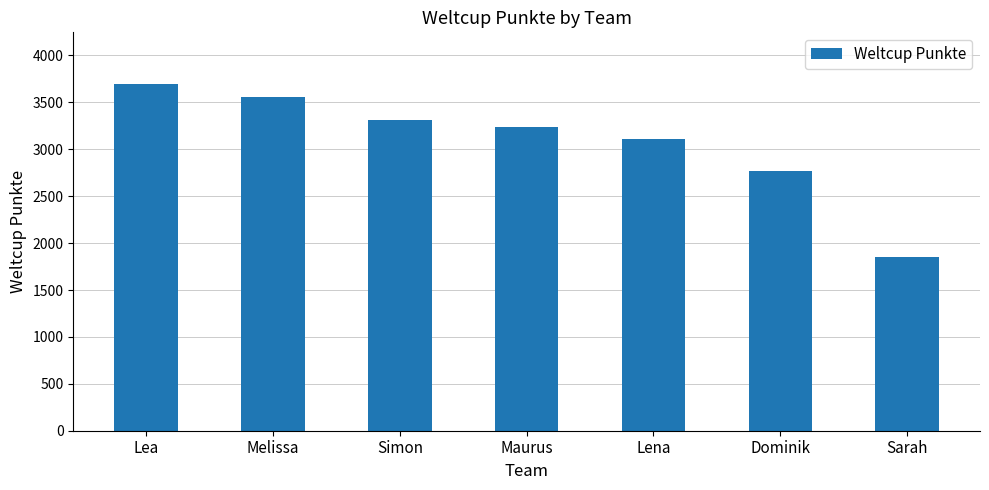

Rank the categories by value from highest to lowest.

Lea, Melissa, Simon, Maurus, Lena, Dominik, Sarah